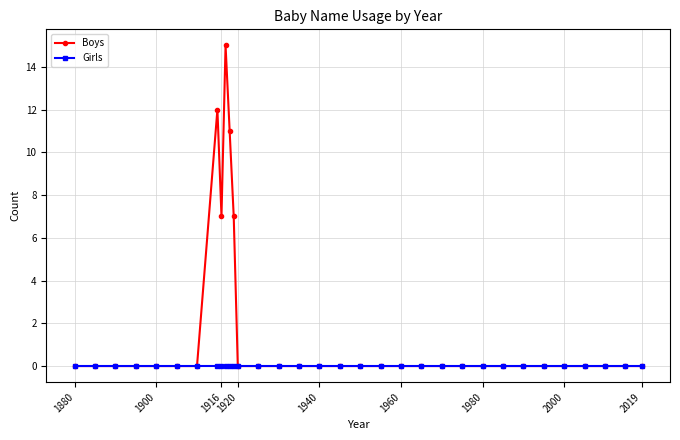

How many series are shown in this chart?

2